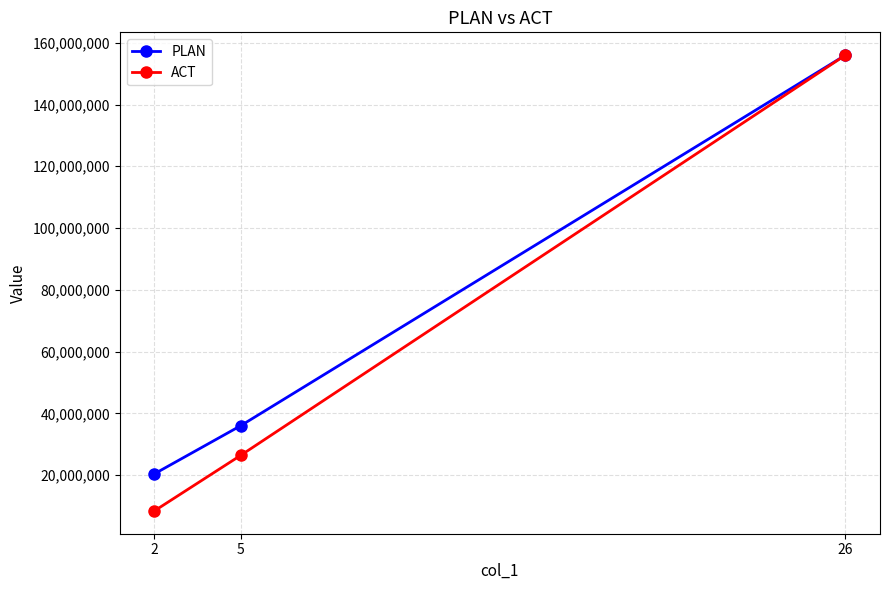

What is the value of the ACT point at the 3rd from the left?

156000000